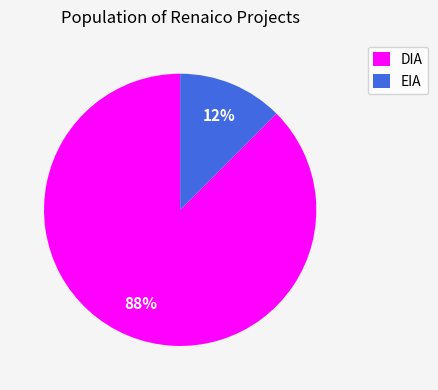

Between DIA and EIA, which is larger?

DIA